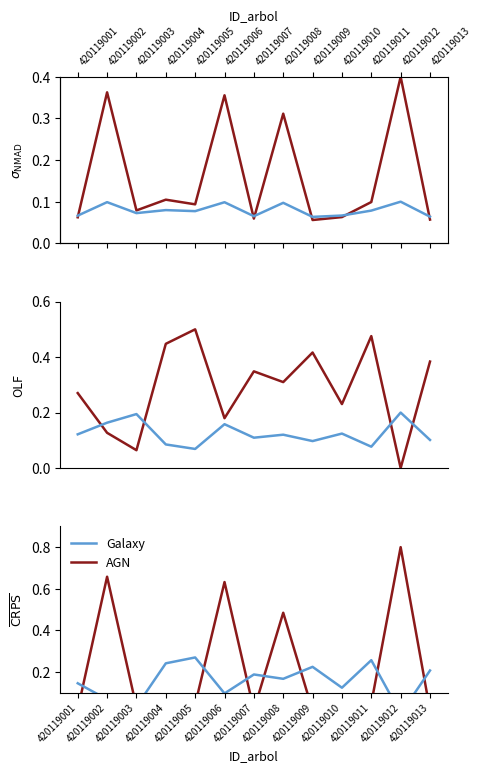

Count the number of categories in the chart.

13